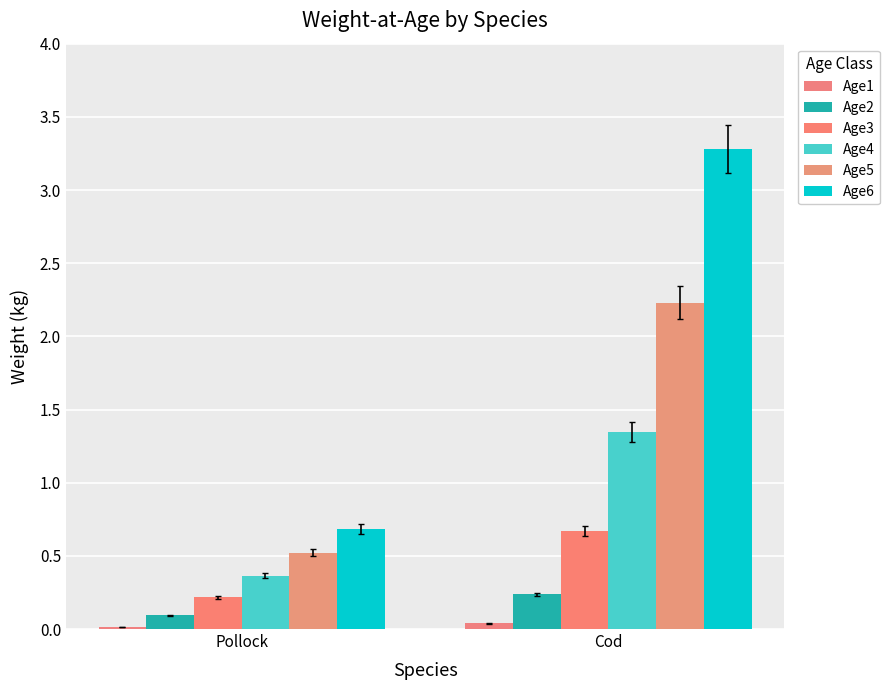

Are the bars grouped side by side (vs. stacked)?

Yes